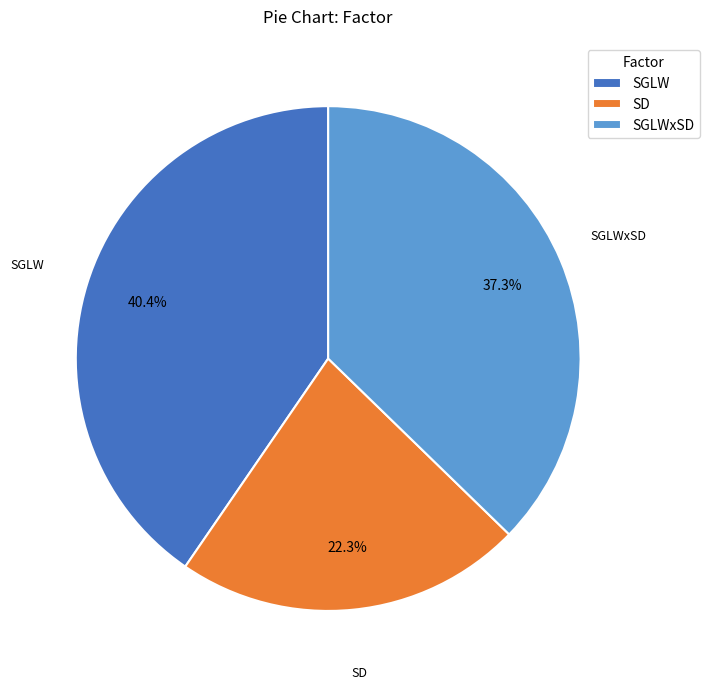

Which category has the biggest portion of the pie?

SGLW